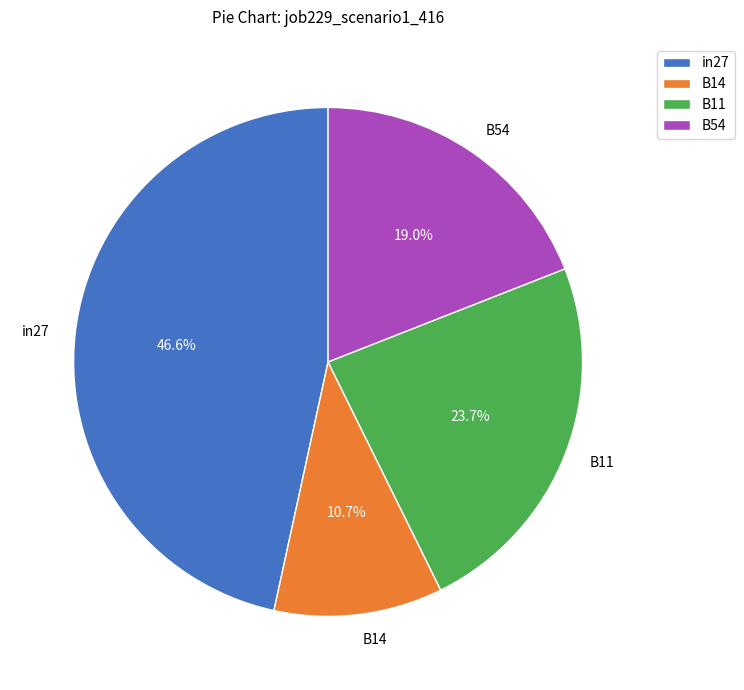

Count the number of slices in the pie.

4